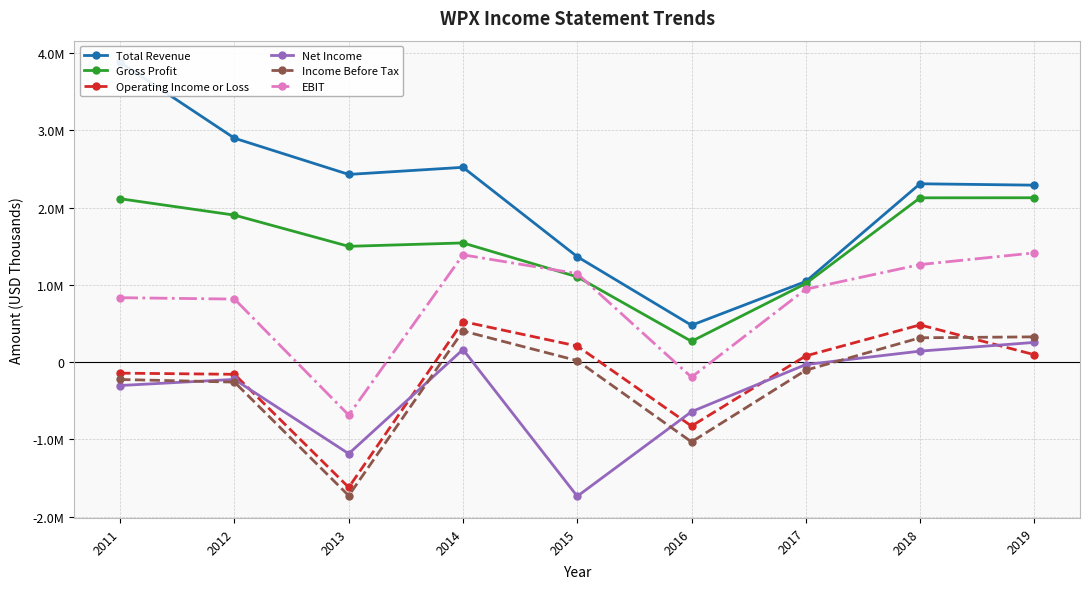

How many interior local valleys does the Net Income series have?

2